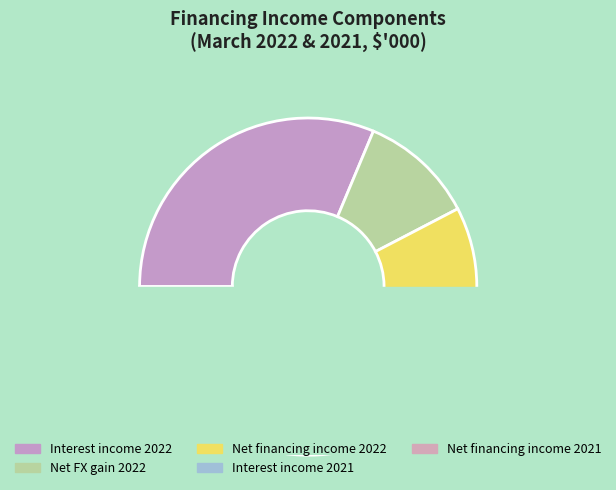

Count the number of slices in the pie.

5